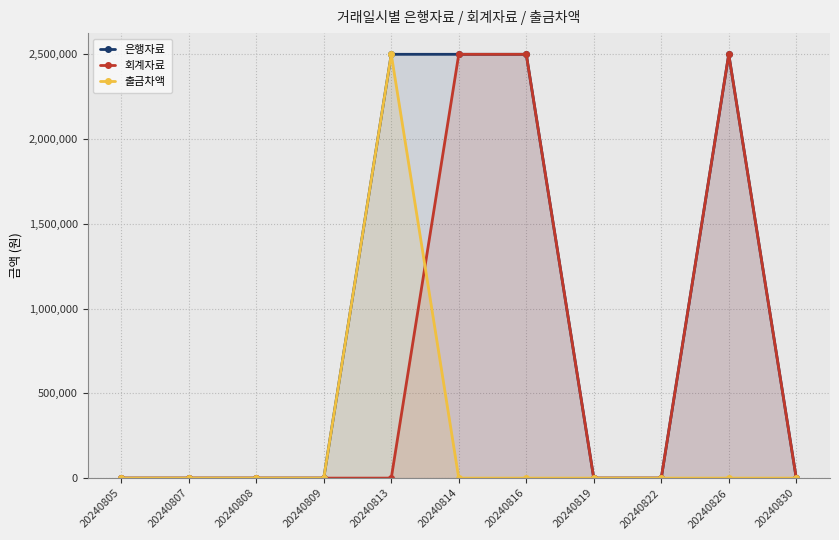

What is the value of the 은행자료 point at the 5th from the left?

2500000